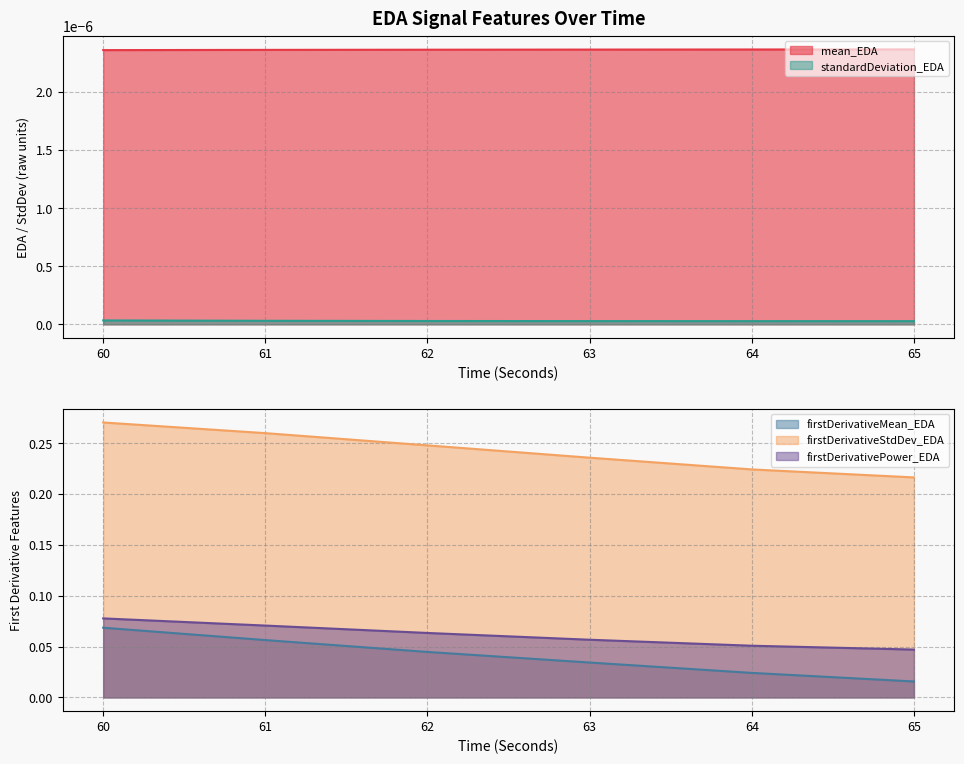

True or false: mean_EDA and firstDerivativeMean_EDA intersect in this chart.

False